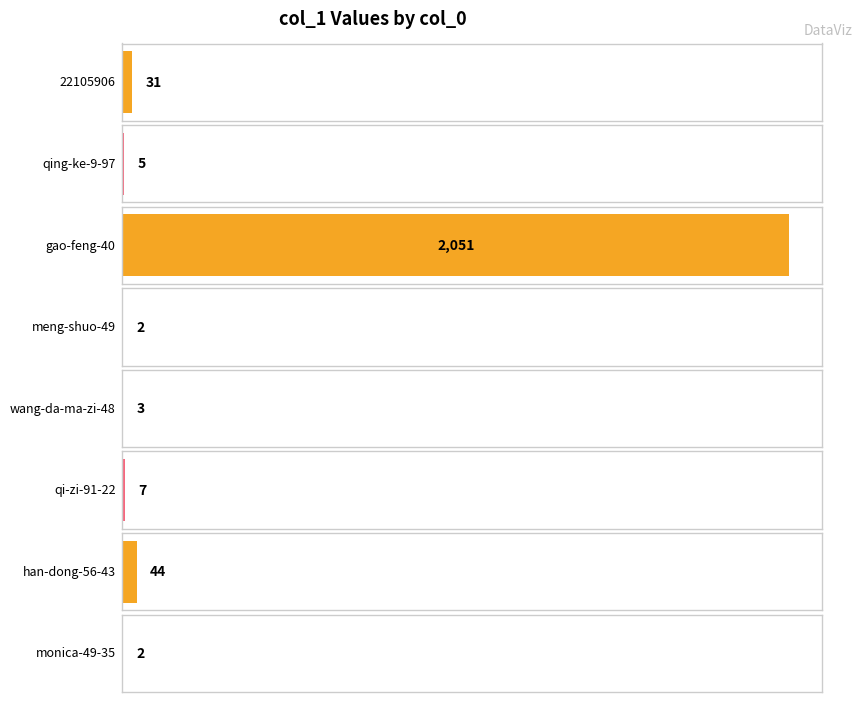

What is the minimum value shown in the chart?

2